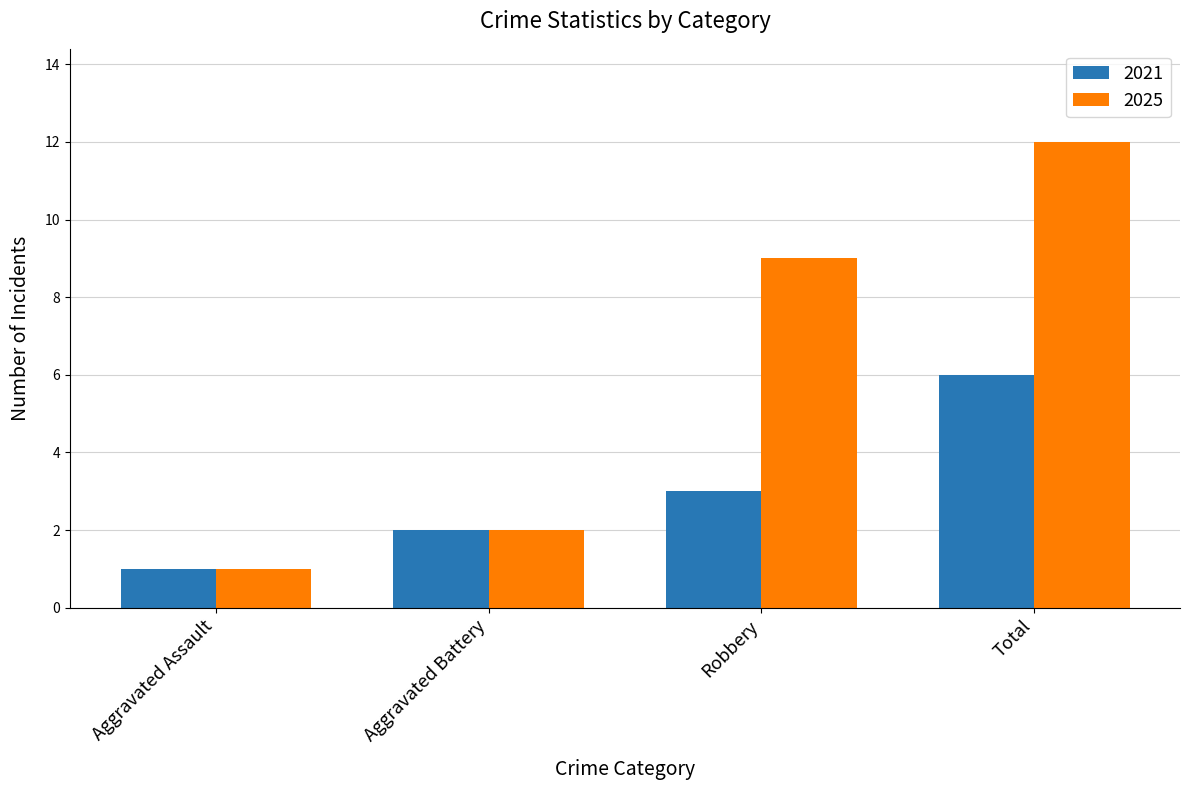

Reading left to right, list all the values displayed in this chart.

2021: Aggravated Assault=1	Aggravated Battery=2	Robbery=3	Total=6
2025: Aggravated Assault=1	Aggravated Battery=2	Robbery=9	Total=12